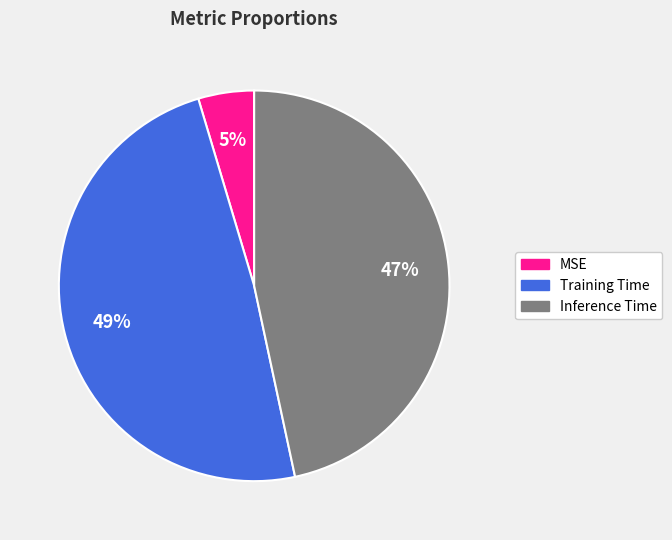

Is there any slice that represents more than half of the pie?

No